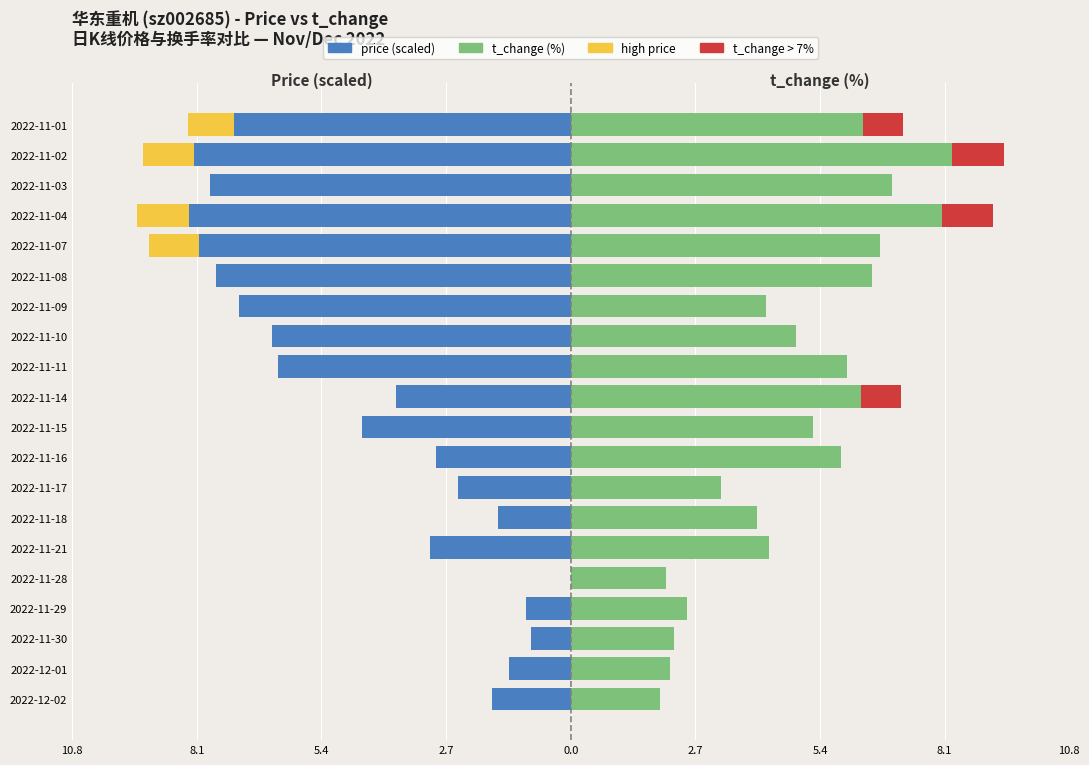

List the series in order of their overall mean, lowest first.

price (scaled), t_change